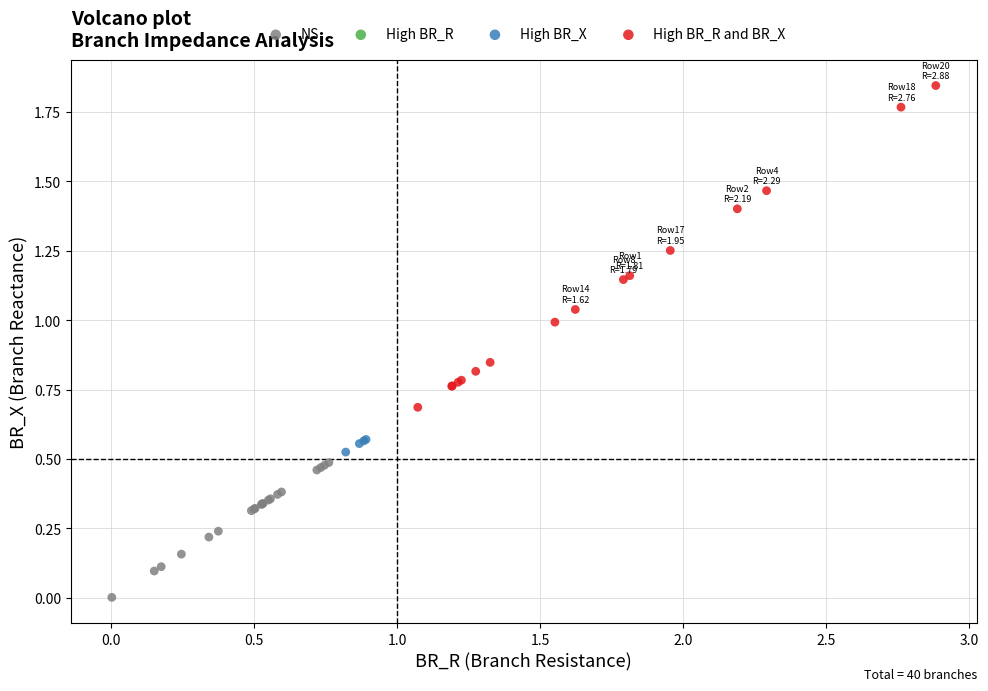

Which series has the widest spread of Y values?

High BR_R and BR_X